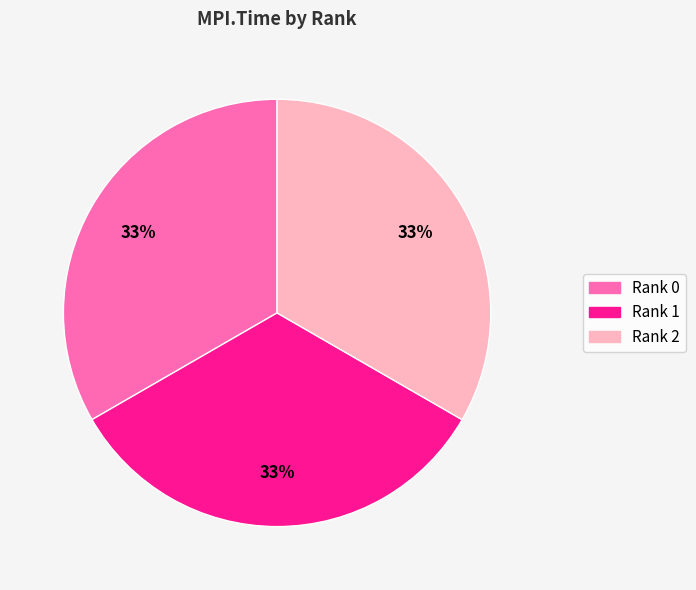

To the nearest percent, what is the average slice percentage?

33%